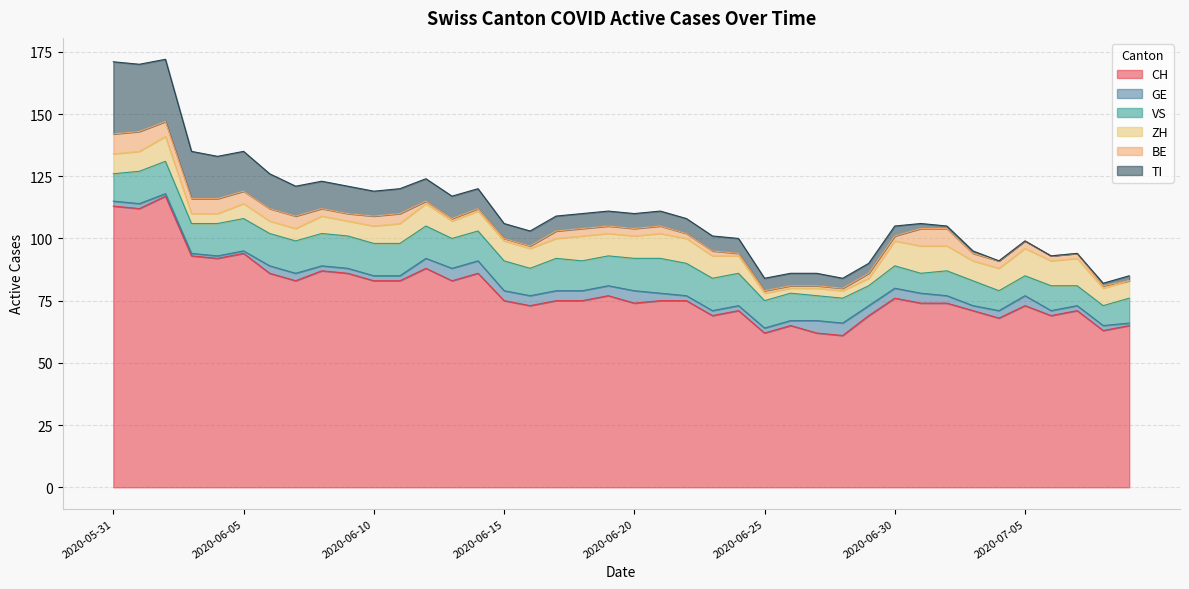

Is the value of VS at 2020-06-12 greater than the value of CH at 2020-06-13?

No